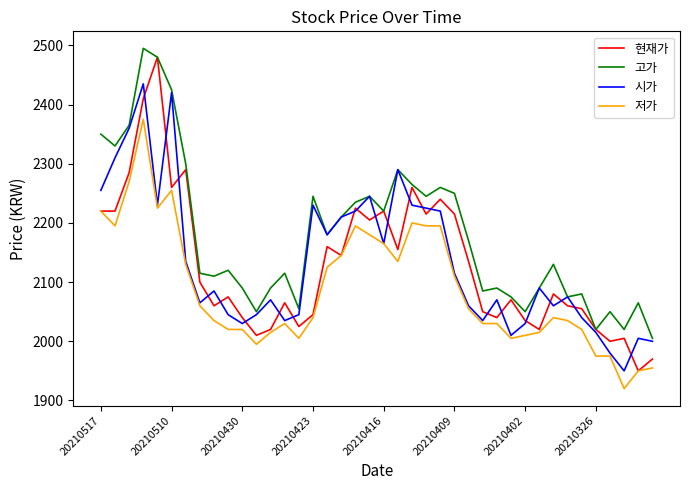

Which series has the largest total across all categories?

고가